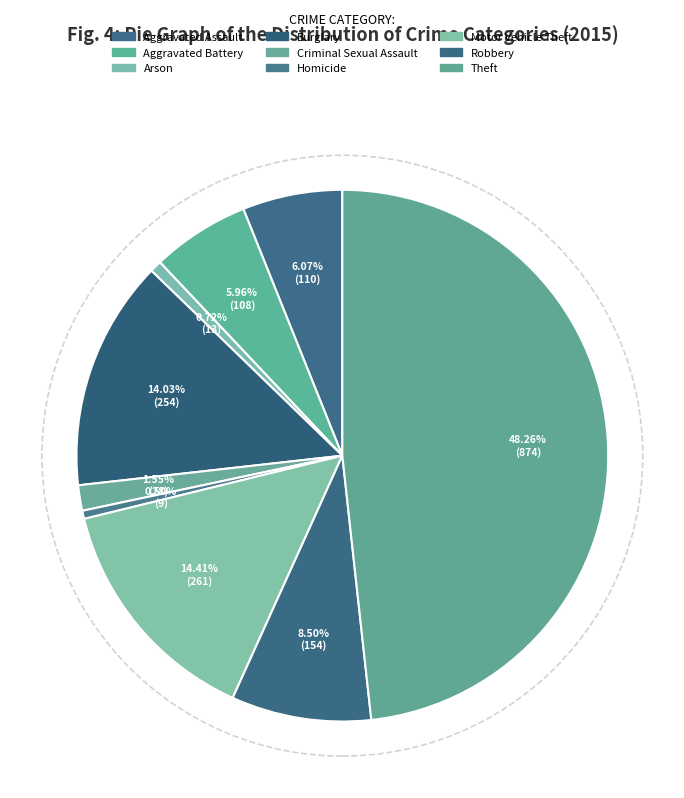

How many segments does this pie chart have?

9